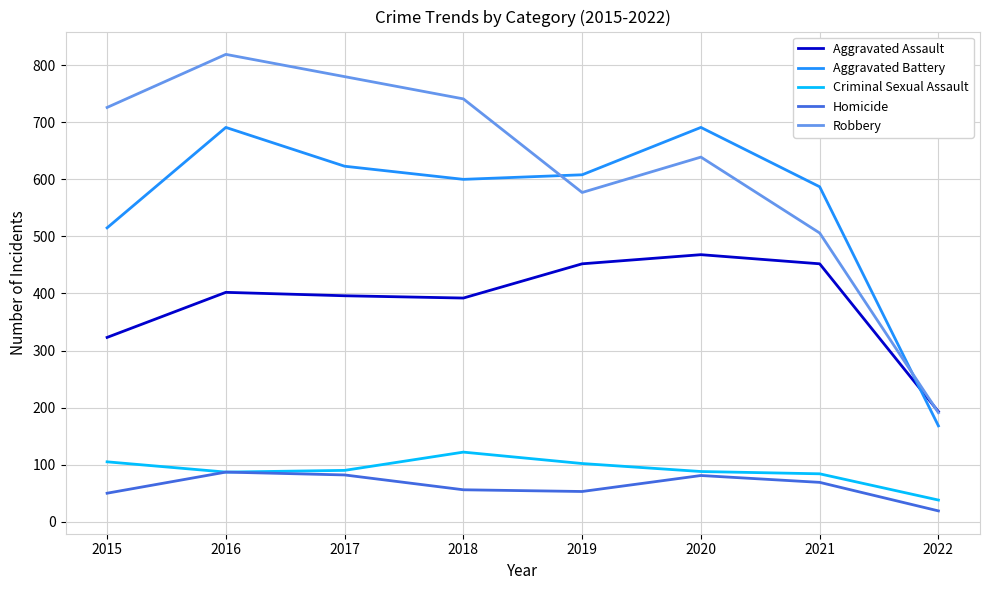

At which label is Aggravated Battery closest to 429?

2015